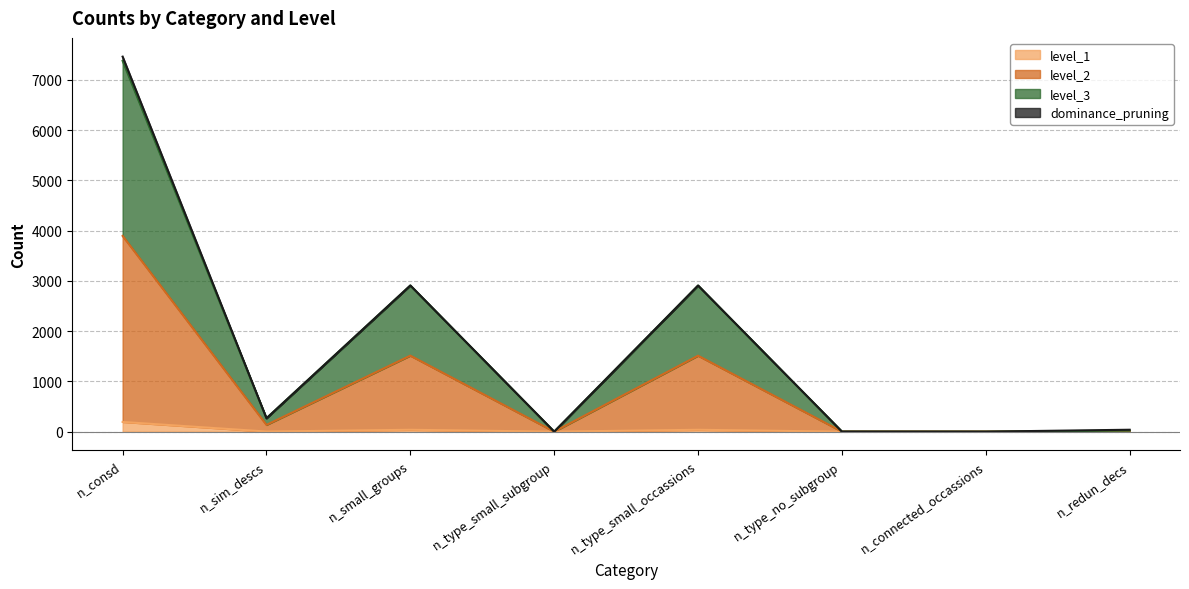

Which category has the highest value in the level_2 series?

n_consd